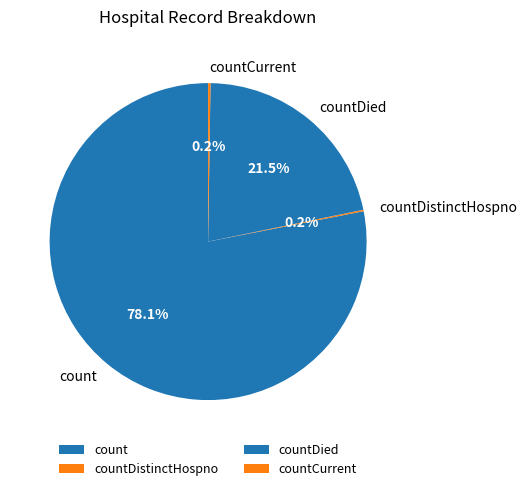

Is there a majority slice in this chart?

Yes